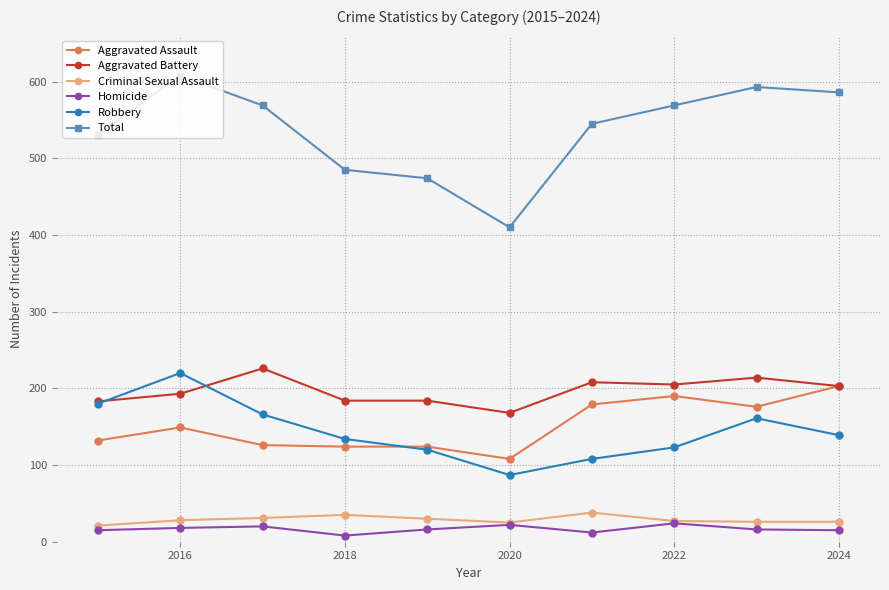

What is the maximum value shown in the chart?

608